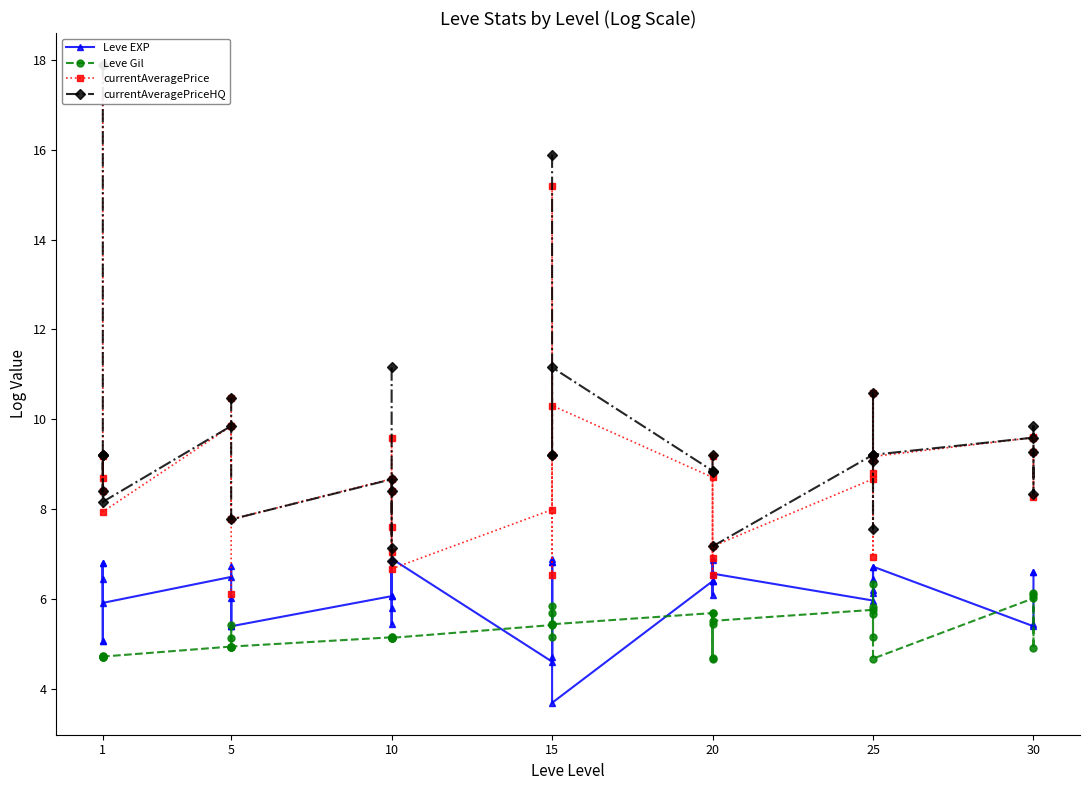

True or false: currentAveragePrice has a value of 12.0 at 1.

False